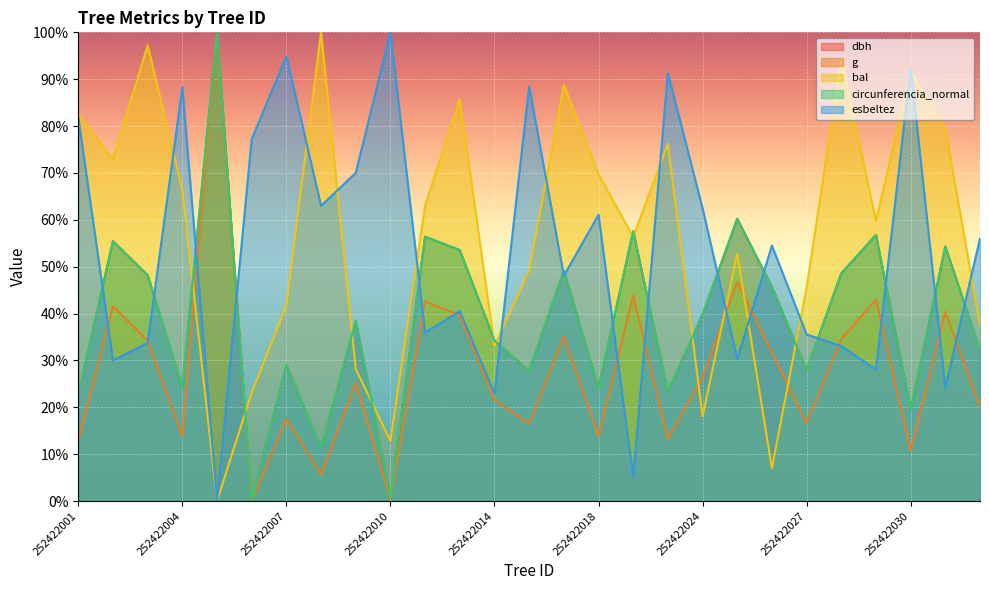

What is the approximate value of bal at 252422009?

28.2